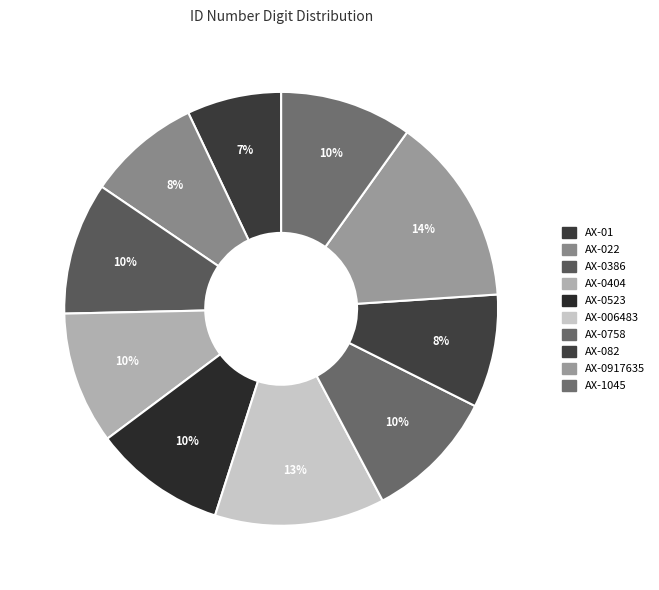

To the nearest percent, what percentage of the pie is AX-006483?

13%